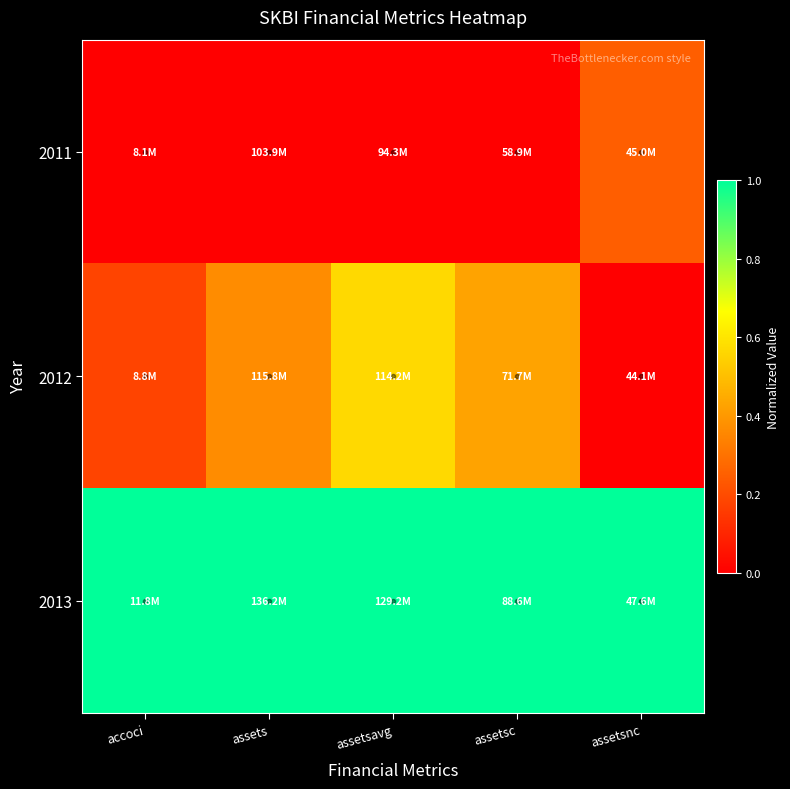

Reading left to right, transcribe all the data shown in this chart.

2011: accoci=0.0	assets=0.0	assetsavg=0.0	assetsc=0.0	assetsnc=0.2
2012: accoci=0.2	assets=0.4	assetsavg=0.6	assetsc=0.4	assetsnc=0.0
2013: accoci=1.0	assets=1.0	assetsavg=1.0	assetsc=1.0	assetsnc=1.0